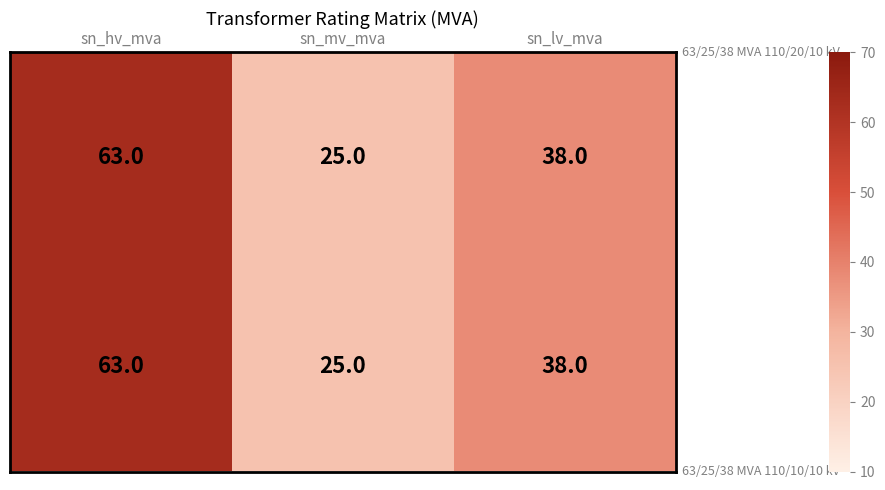

What is the total value across all series at sn_lv_mva?

76